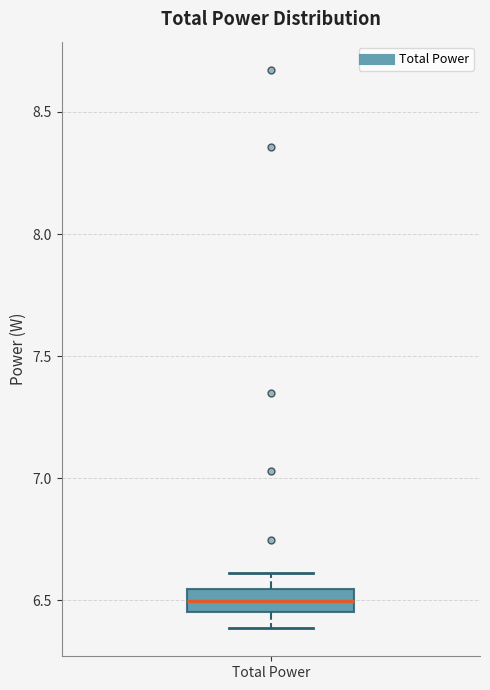

Read this box plot against the y-axis: the position of the median line, the range covered by the box, and the ends of both whiskers. The values are not printed on the chart, so give them approximately, as read against the axis.

median 6.50, box 6.45 to 6.55, whiskers 6.40 to 6.60